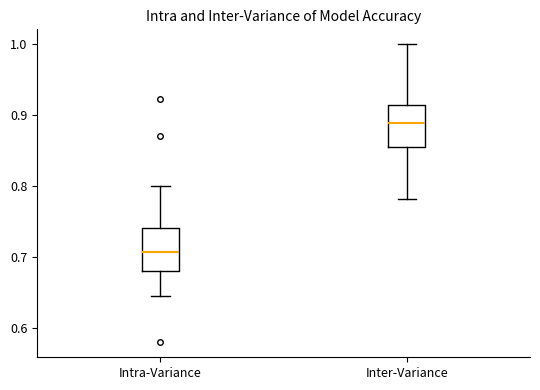

Reading left to right, transcribe this box plot: for each box, give where its median line is, the range the box spans, and where its two whiskers end, as read against the y-axis. The values are not printed on the chart, so give them approximately, as read against the axis.

Intra-Variance: median 0.71, box 0.68 to 0.74, whiskers 0.65 to 0.80
Inter-Variance: median 0.89, box 0.86 to 0.91, whiskers 0.78 to 1.00